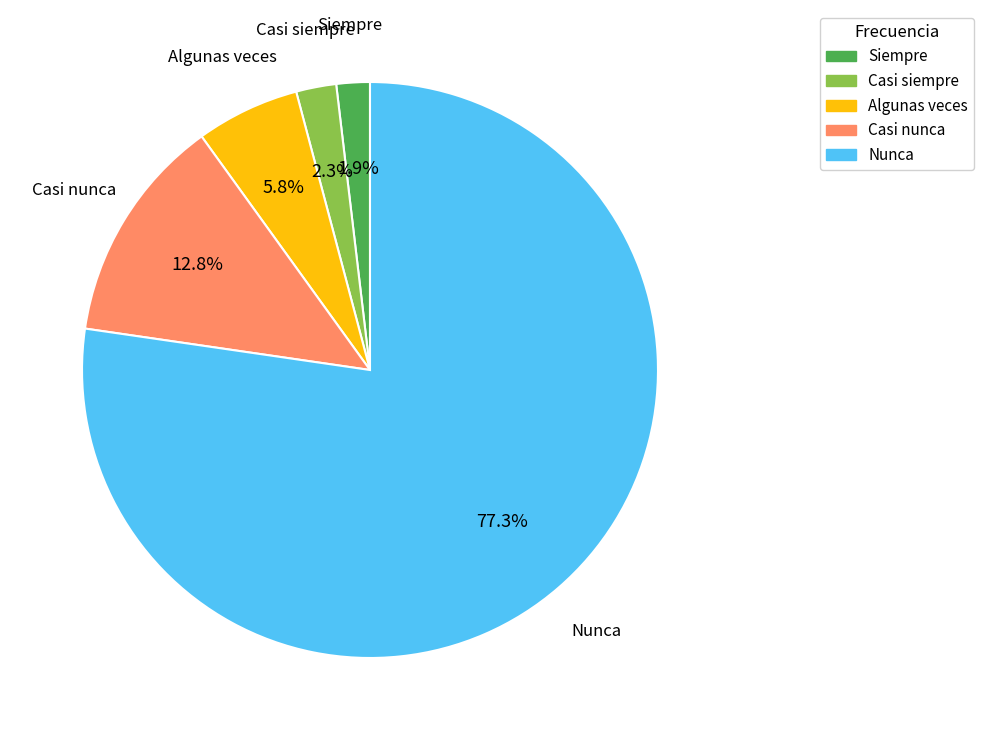

Does Nunca account for over 50% of the chart?

Yes